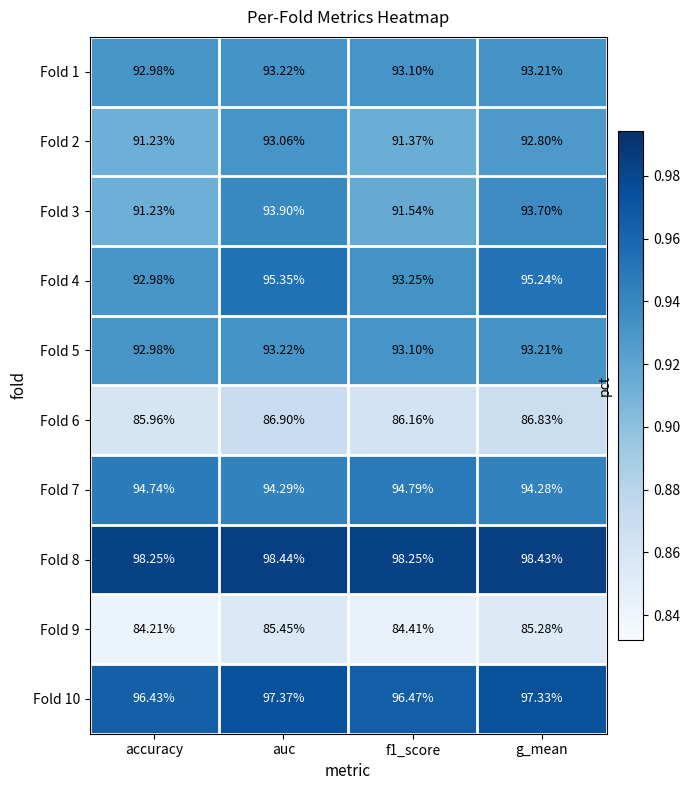

Is the value of Fold 2 at auc greater than the value of Fold 8 at auc?

No